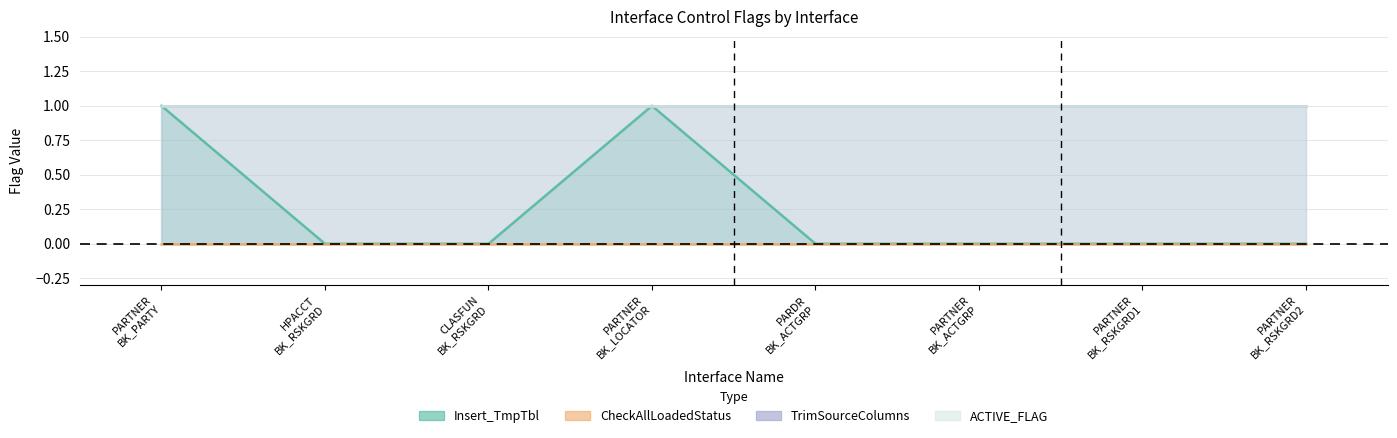

Reading right to left, transcribe all the data shown in this chart.

Insert_TmpTbl: 0	0	0	0	1	0	0	1
CheckAllLoadedStatus: 0	0	0	0	0	0	0	0
TrimSourceColumns: 1	1	1	1	1	1	1	1
ACTIVE_FLAG: 1	1	1	1	1	1	1	1